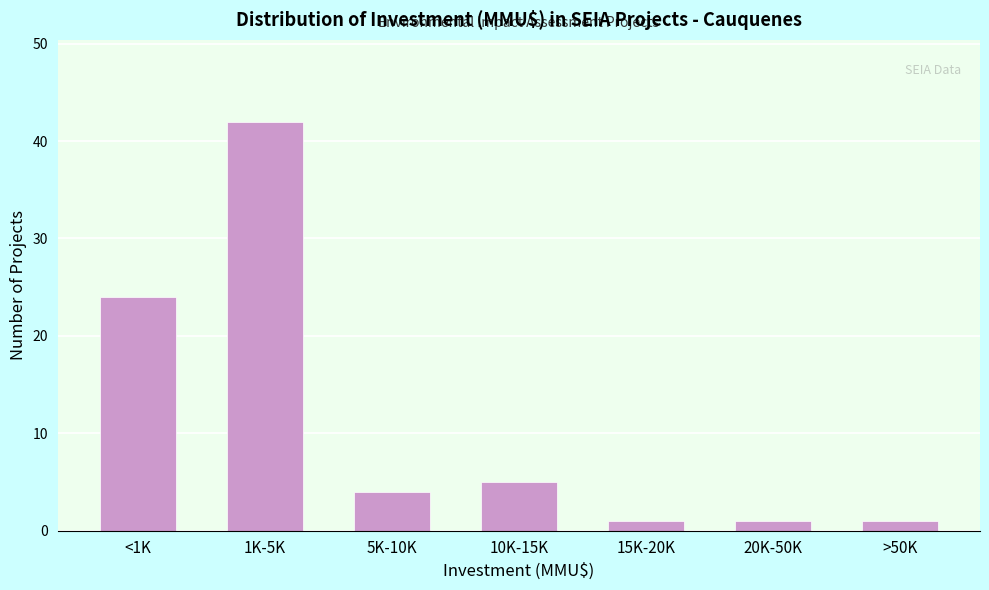

Reading left to right, what are all the values shown in this chart?

<1K=24	1K-5K=42	5K-10K=4	10K-15K=5	15K-20K=1	20K-50K=1	>50K=1